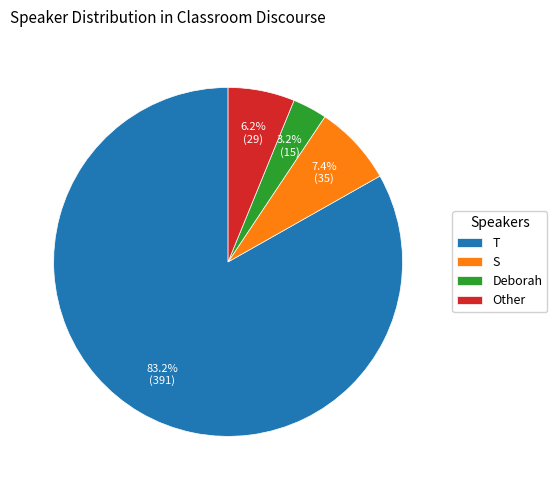

Which slice represents more than half of the pie?

T